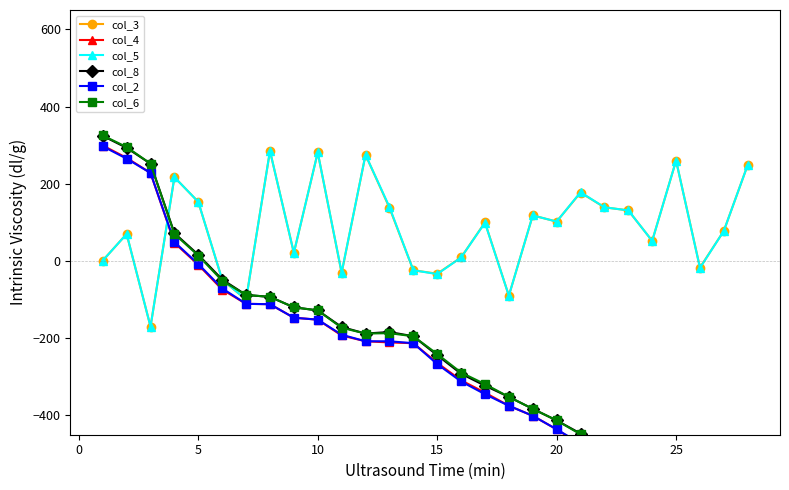

What is the value of the col_6 point at the 20th from the left?

-413